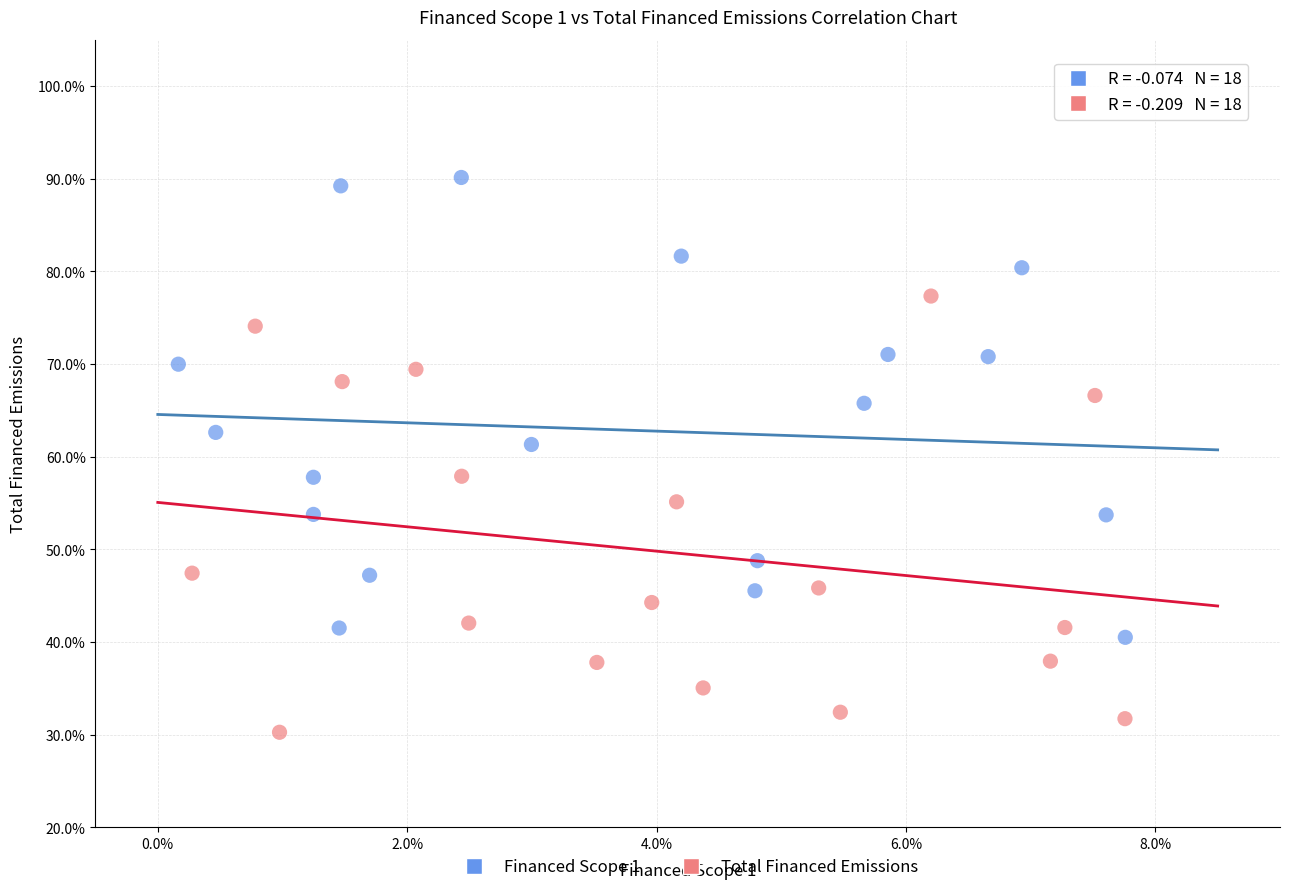

What are all the series names shown in the legend?

Financed Scope 1, Total Financed Emissions